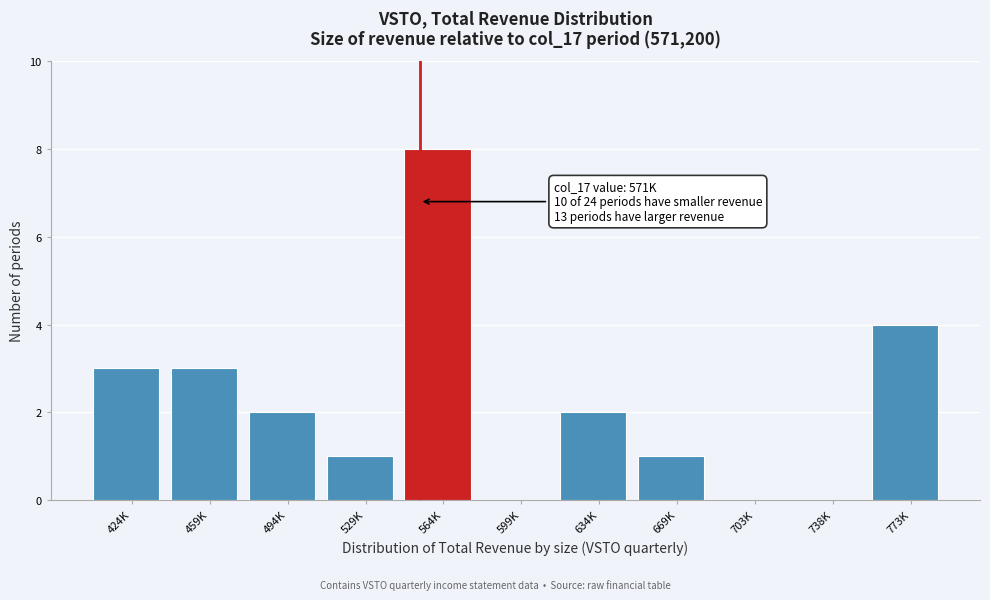

Reading left to right, extract all data points from this chart.

424K=3	459K=3	494K=2	529K=1	564K=8	599K=0	634K=2	669K=1	703K=0	738K=0	773K=4